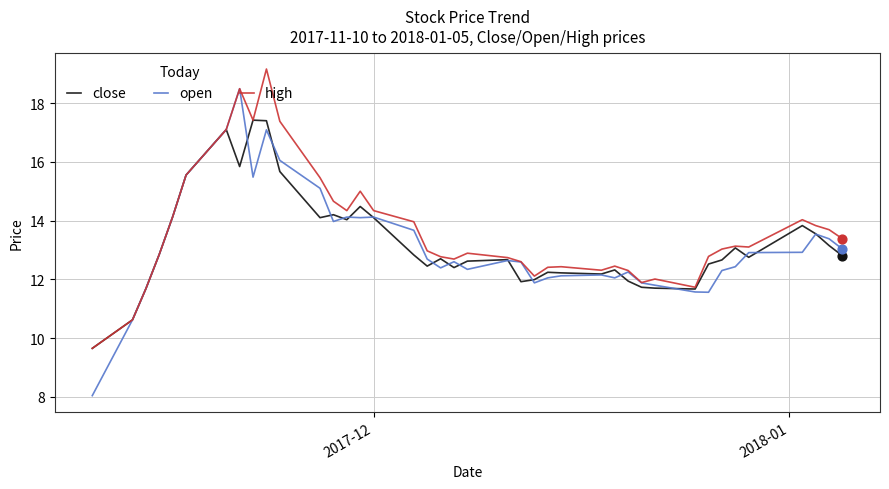

Which series has the largest total across all categories?

high